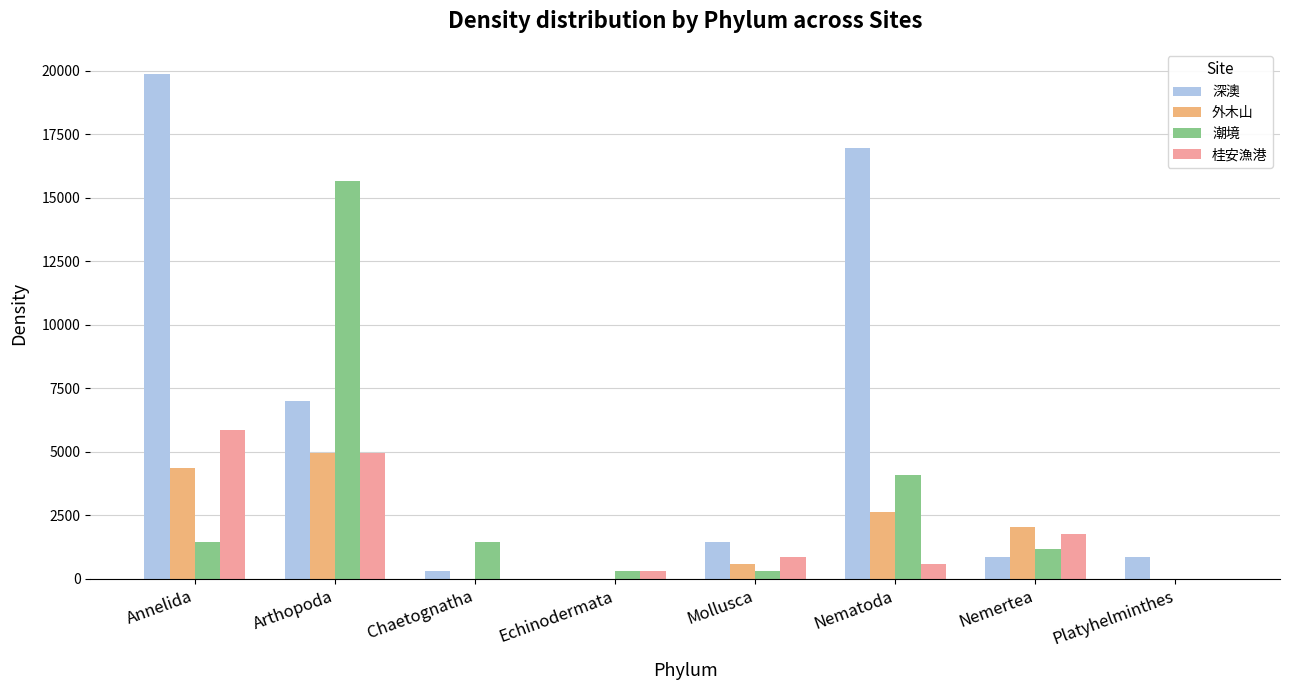

How many categories are shown in the chart?

8